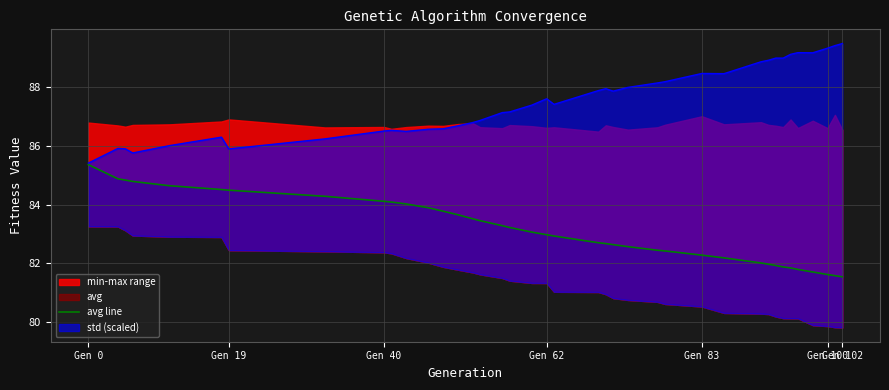

Where is the data nearest to the value 83?

Gen 62